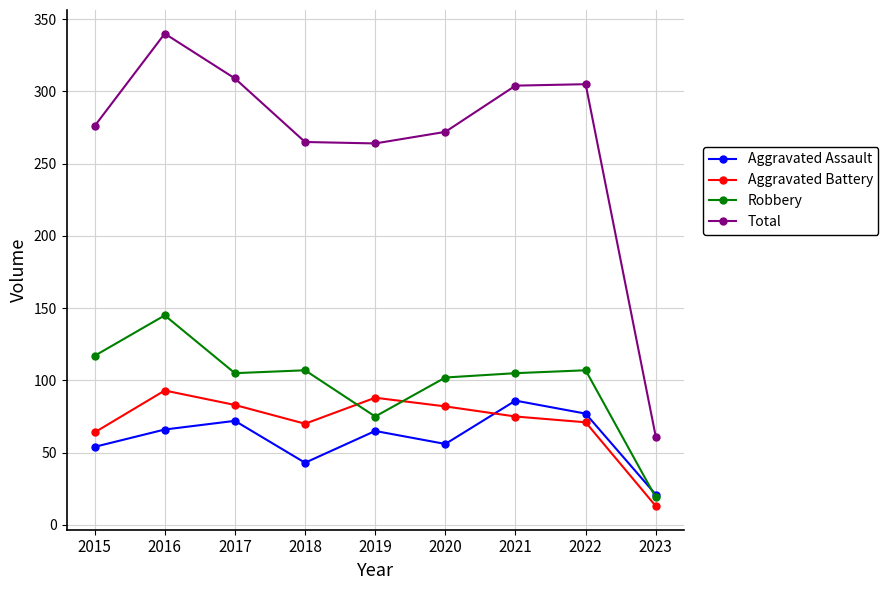

Is the value of Robbery at 2022 greater than the value of Aggravated Battery at 2022?

Yes